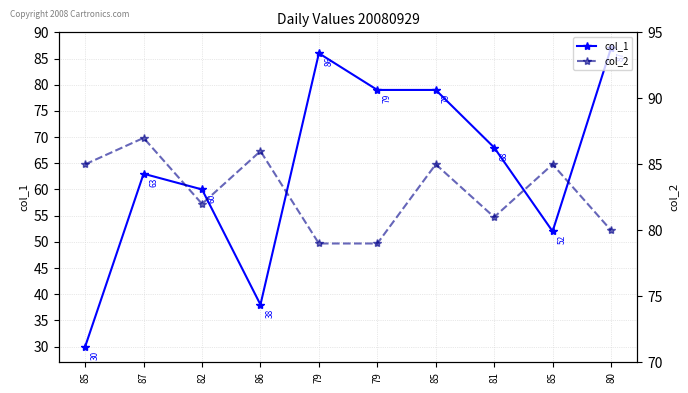

Which series has the widest spread of values?

col_1